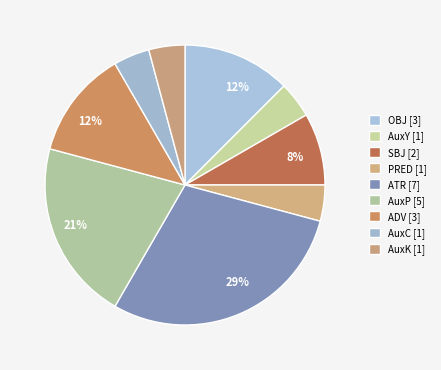

Count the number of slices in the pie.

9